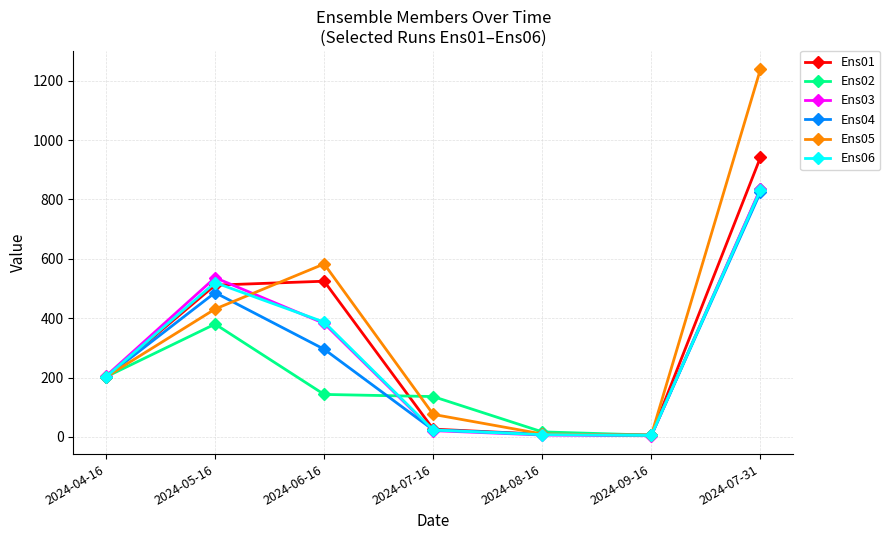

At which category does the chart reach its peak across all series?

2024-07-31